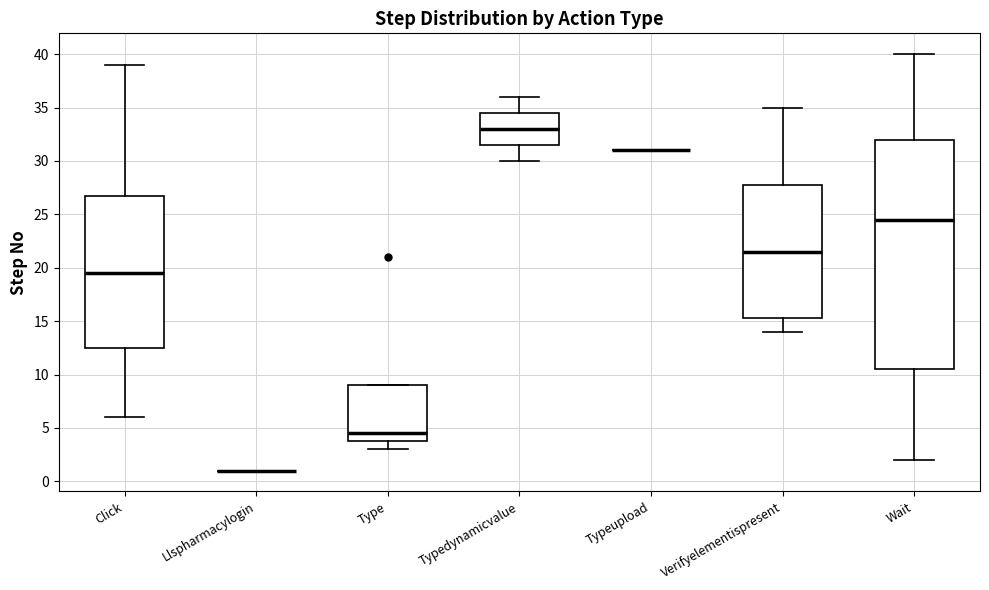

Which box is the tallest, from its lower edge to its upper edge?

Wait